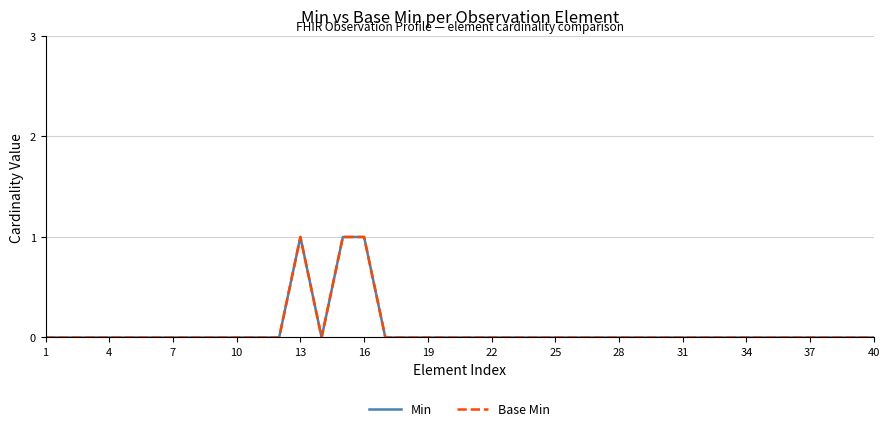

How many lines are shown in the chart?

2